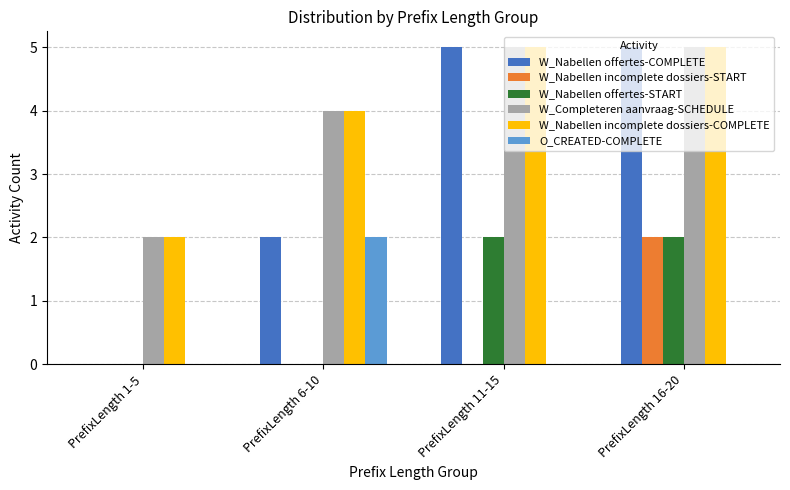

Is the value of W_Nabellen offertes-START at PrefixLength 1-5 greater than the value of W_Completeren aanvraag-SCHEDULE at PrefixLength 11-15?

No